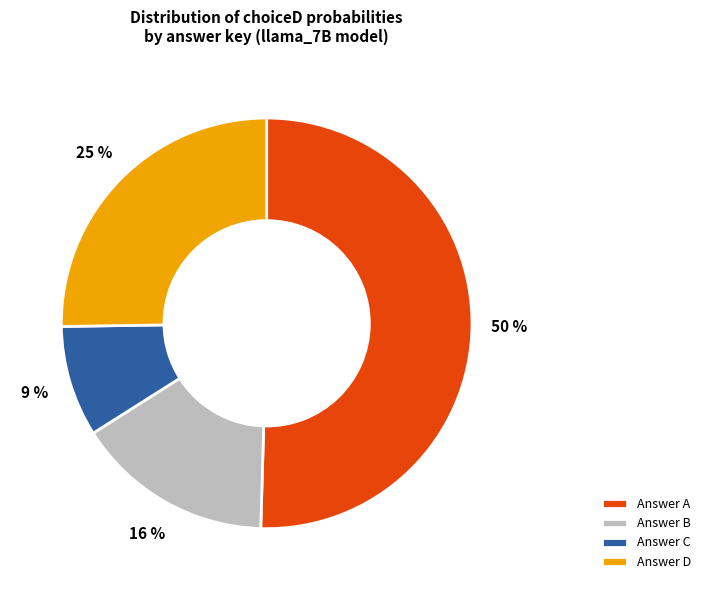

What percentage is the Answer A slice, to the nearest percent?

50%